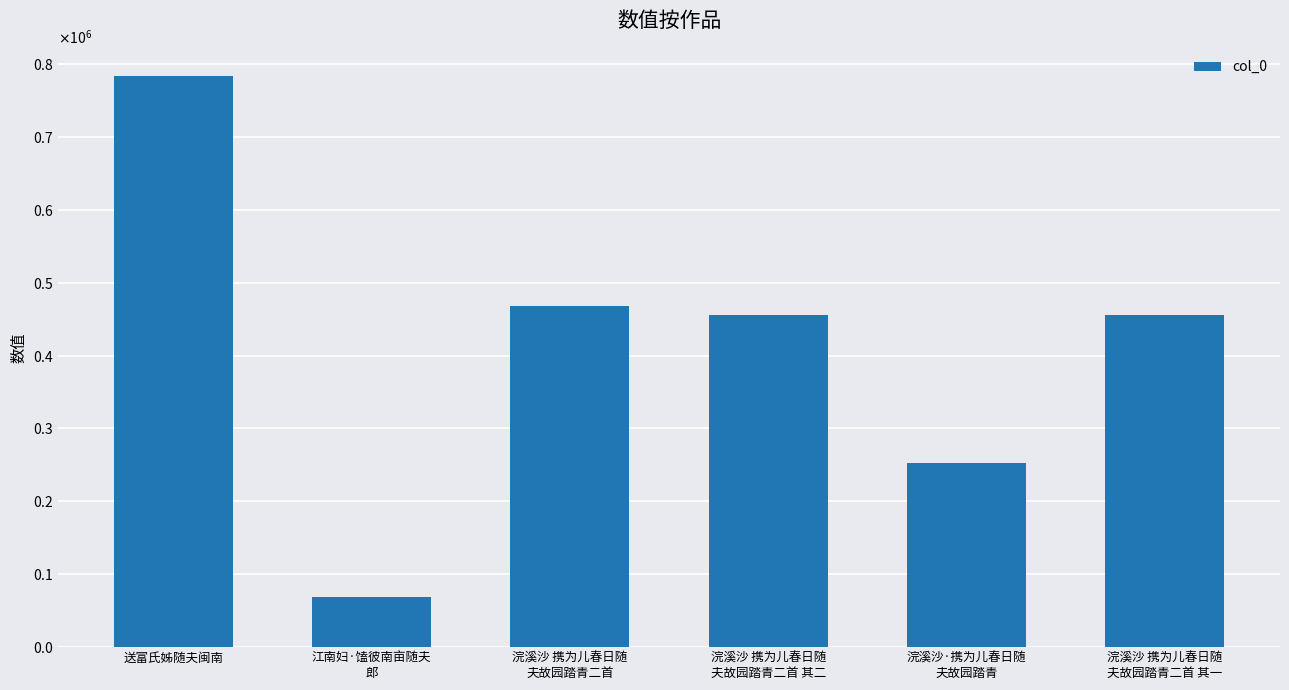

Does the chart contain any negative values?

No